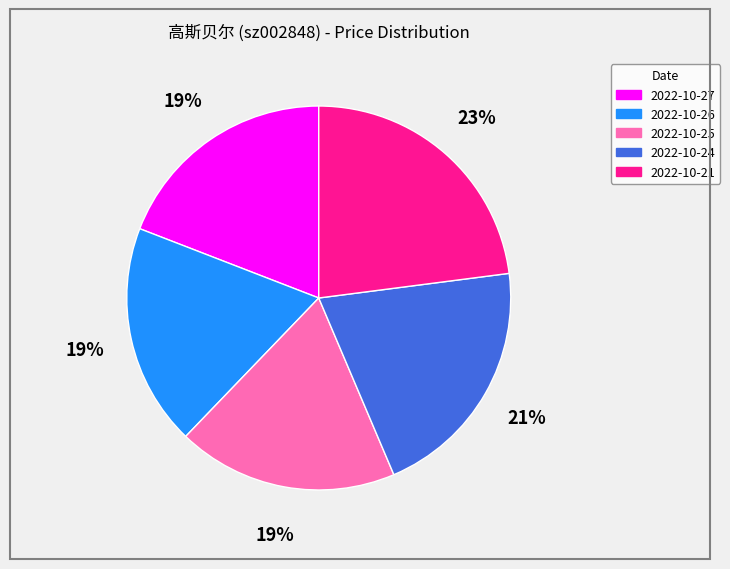

Is it true that 2022-10-21 is 23% of the pie?

True